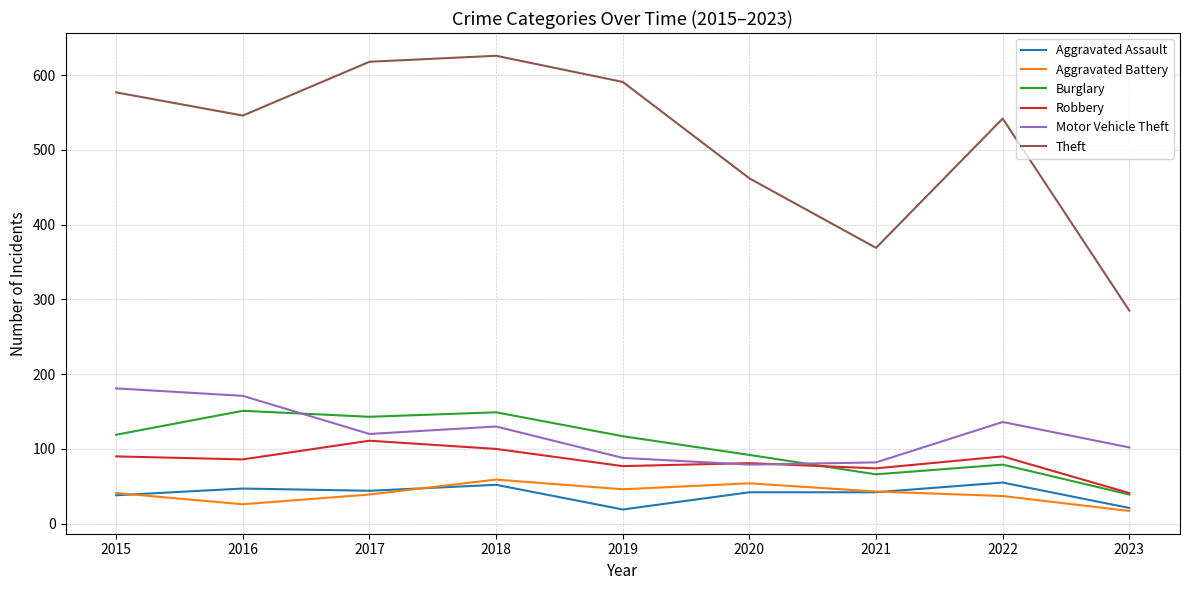

Between 2015 and 2020, which series saw the biggest shift?

Theft